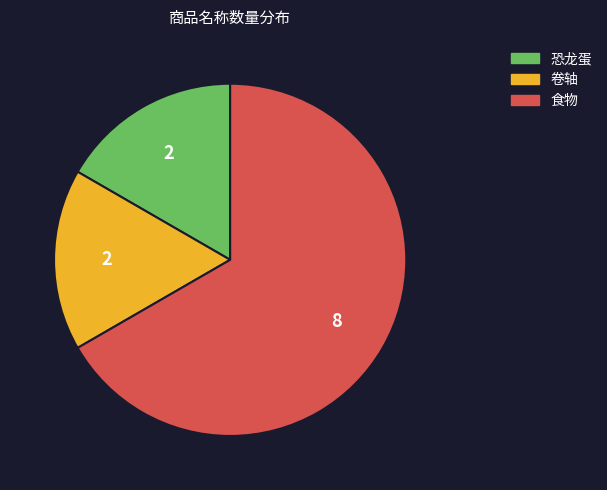

What is the largest slice in the pie chart?

食物